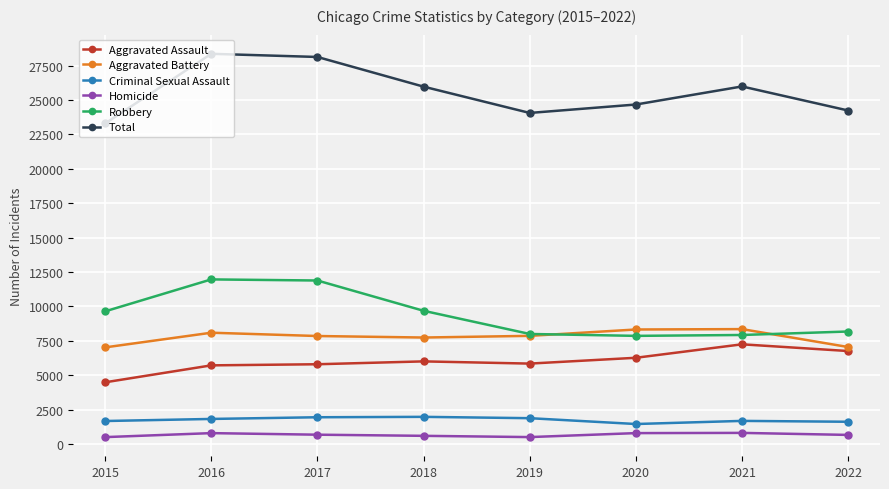

True or false: Homicide has more than 1 interior local peaks.

True